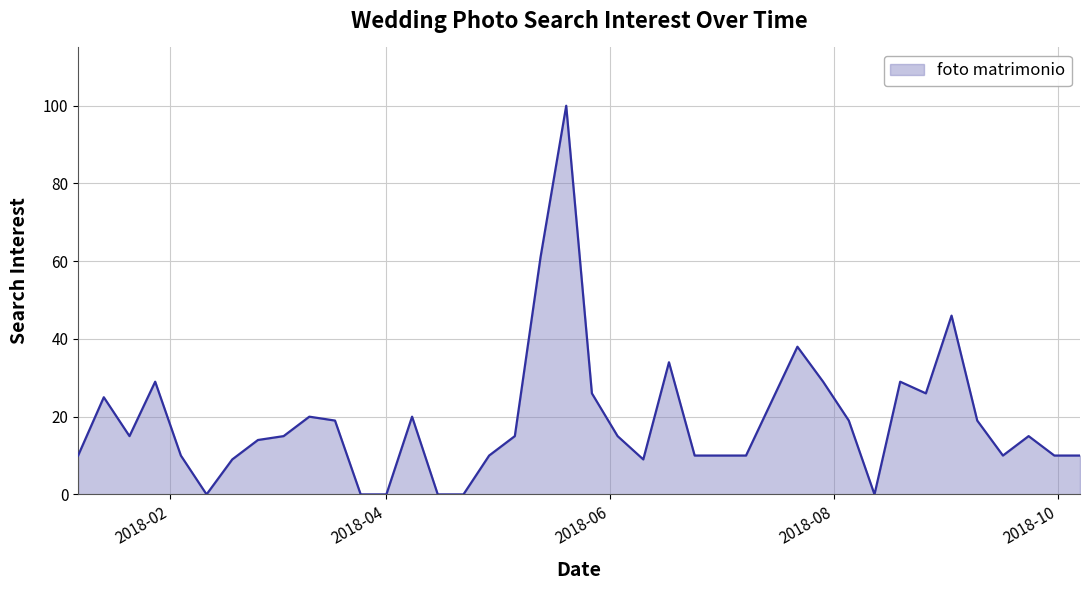

What is the difference between the second highest and minimum values?

61